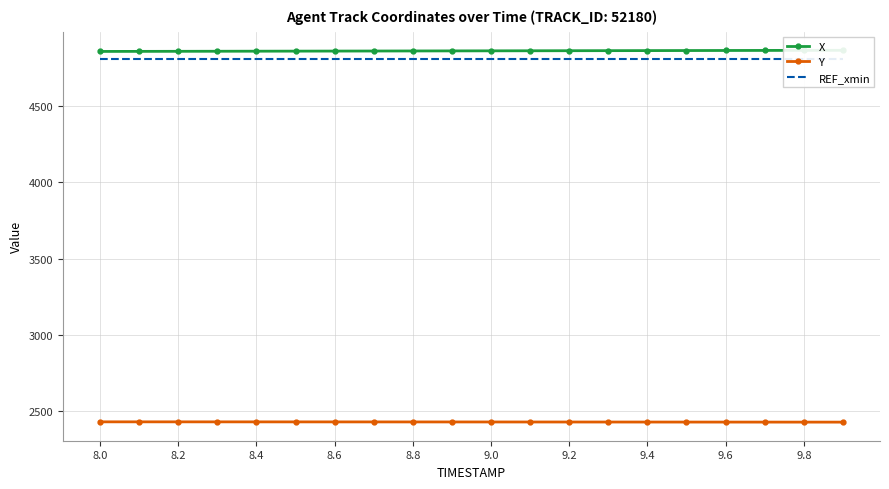

At which label is X closest to 4864?

9.4